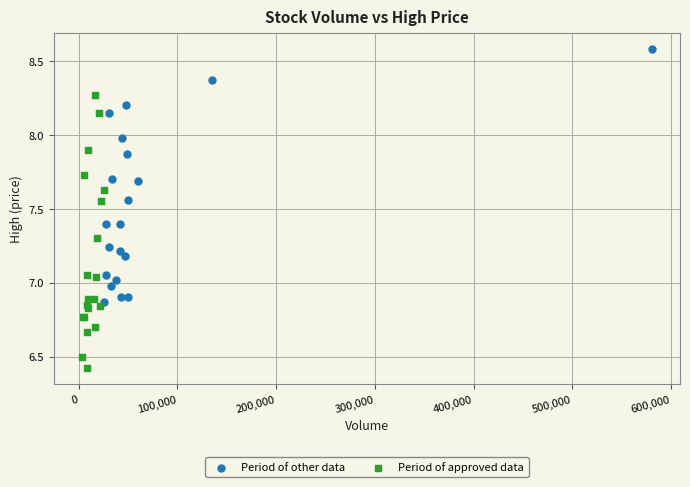

Which series has the largest Y range (max minus min)?

Period of approved data